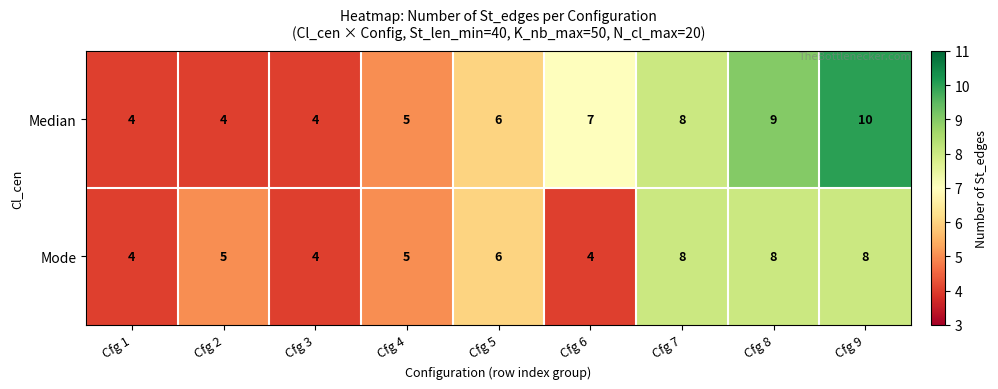

What is the greatest value displayed?

10